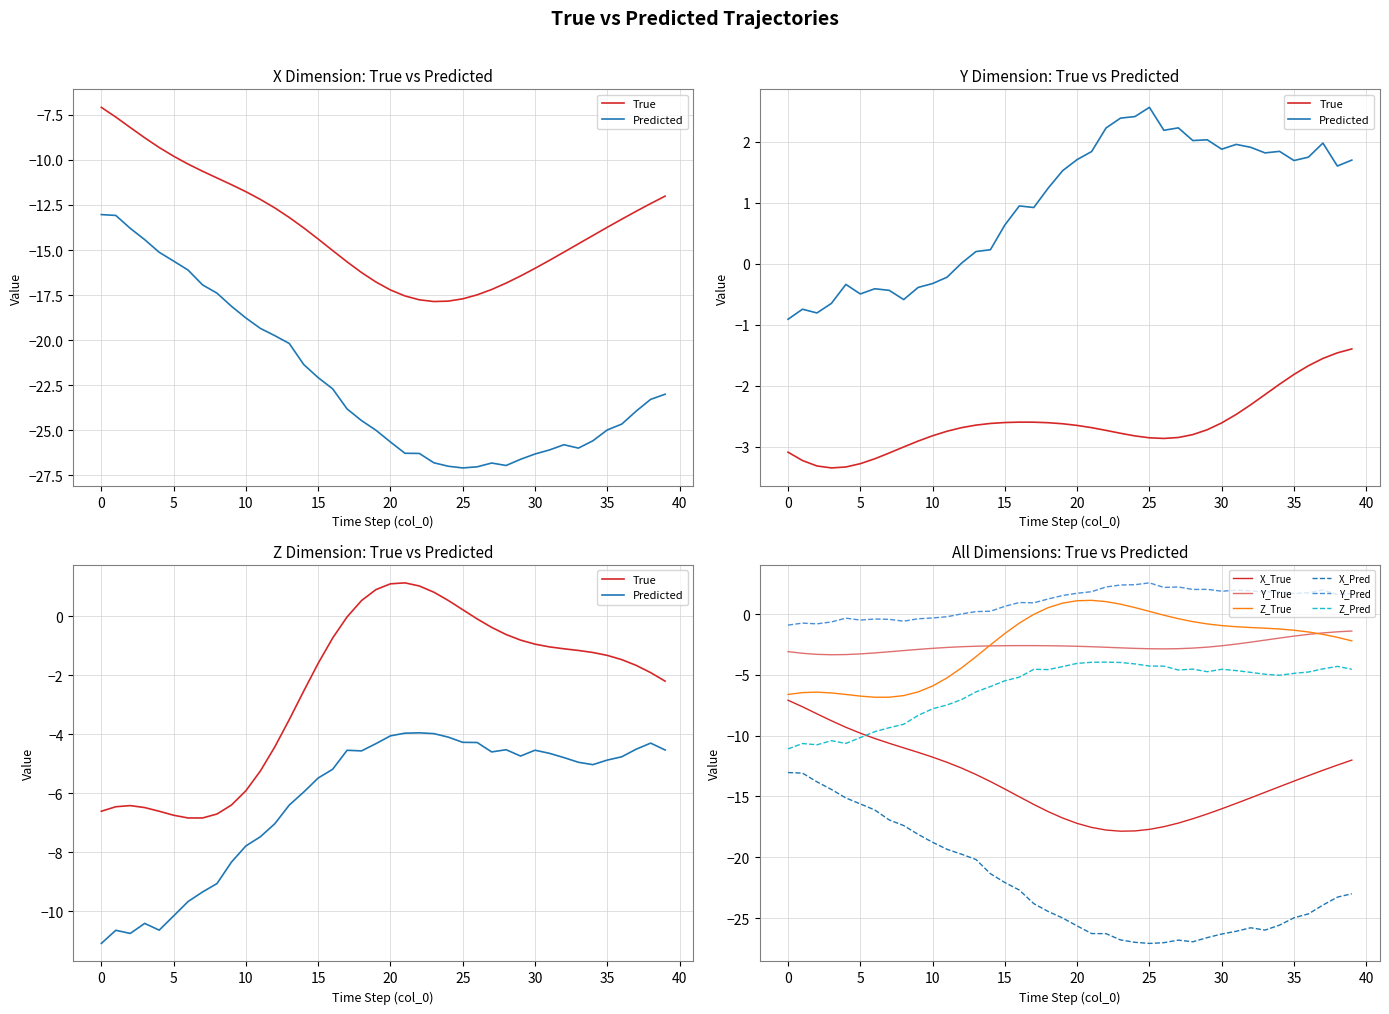

True or false: X_Pred and X_True intersect in this chart.

False